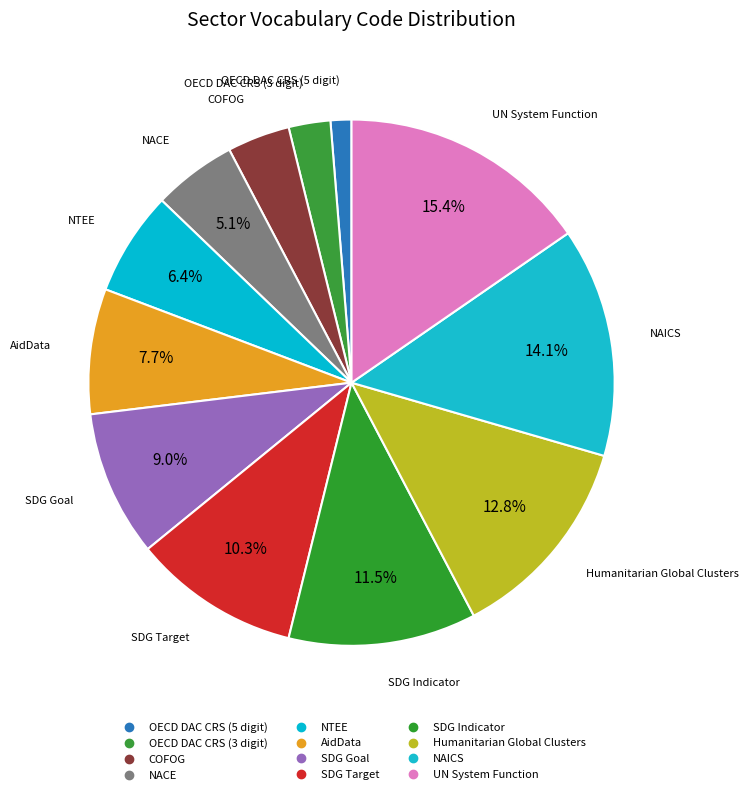

Which category has the biggest portion of the pie?

UN System Function